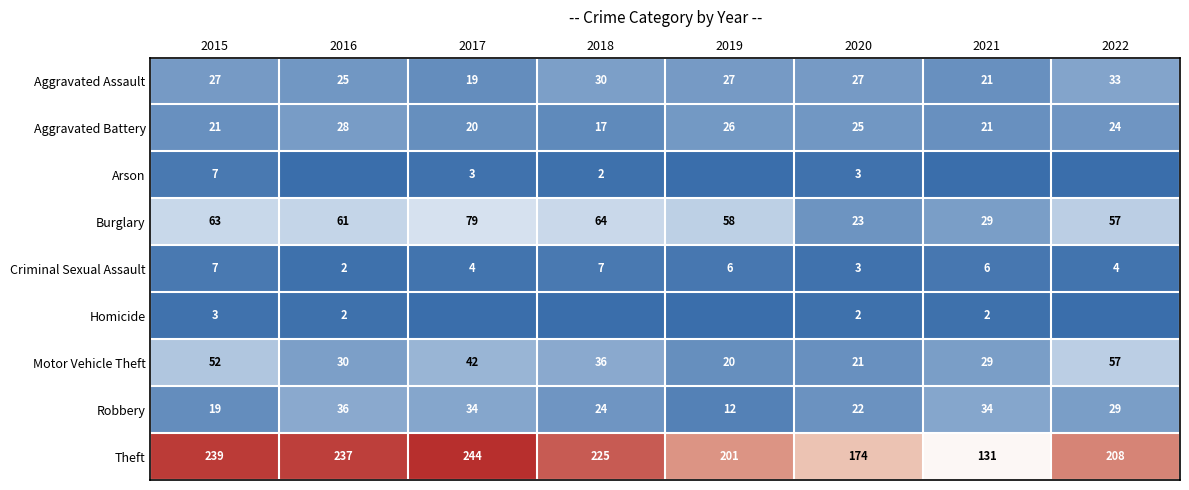

Which series has the largest total across all categories?

Theft